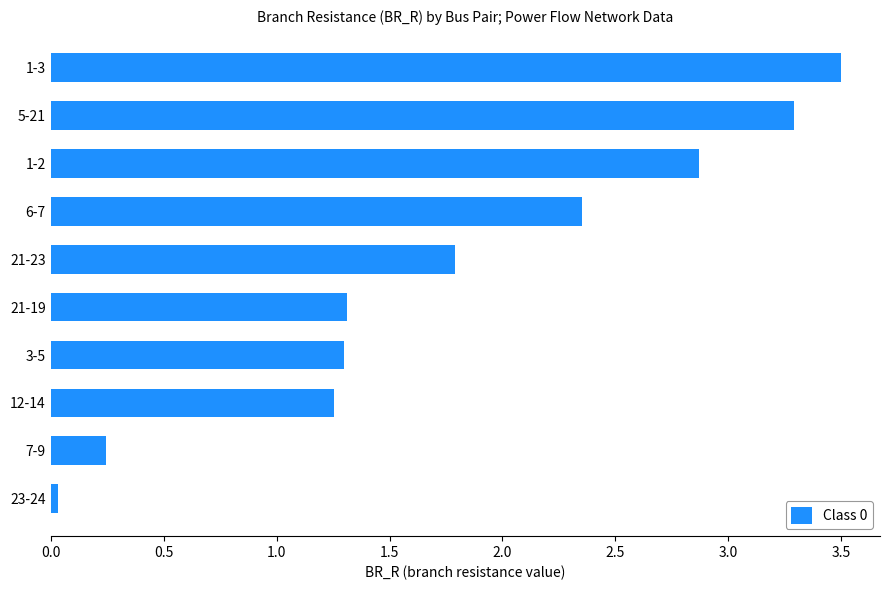

The value at 12-14 is 1.3. True or false?

True